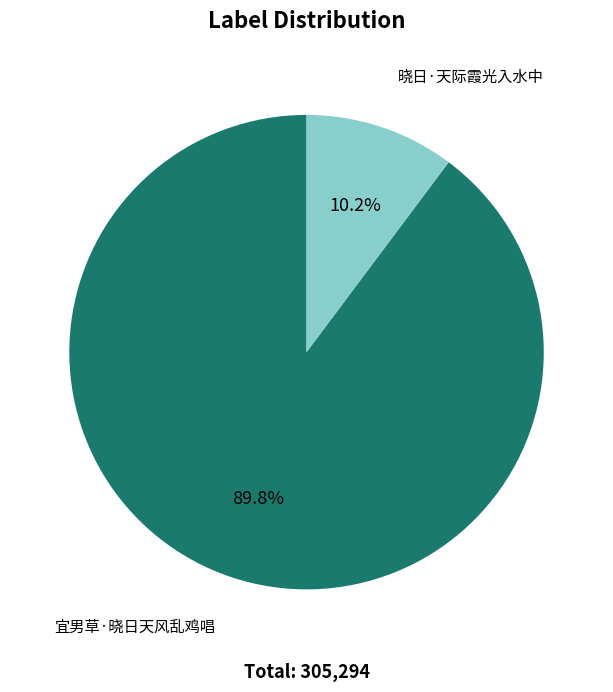

What percentage do 晓日·天际霞光入水中 and 宜男草·晓日天风乱鸡唱 together represent?

100.0%